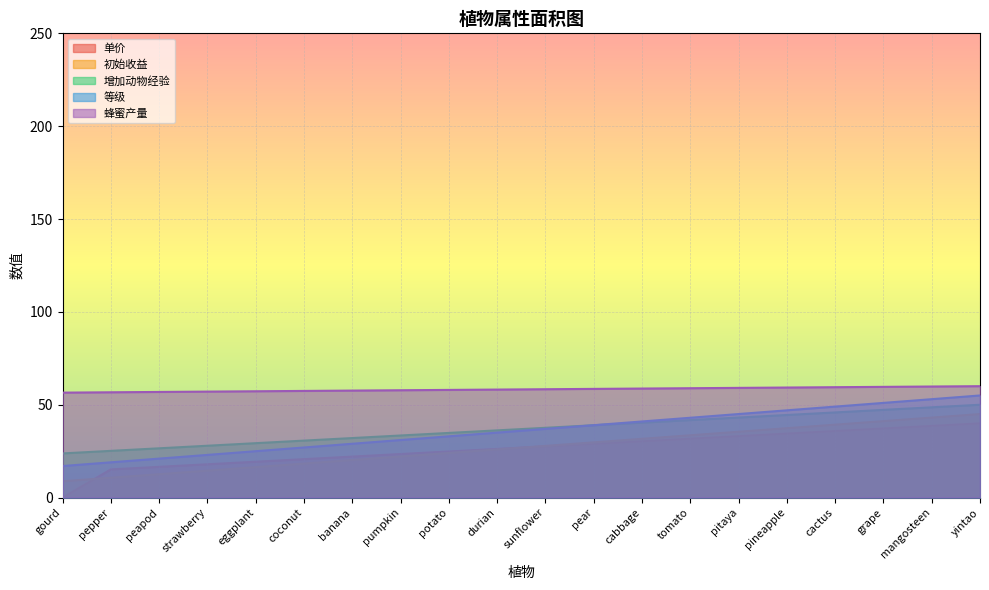

What is the sum of all 蜂蜜产量 values?

1165.3